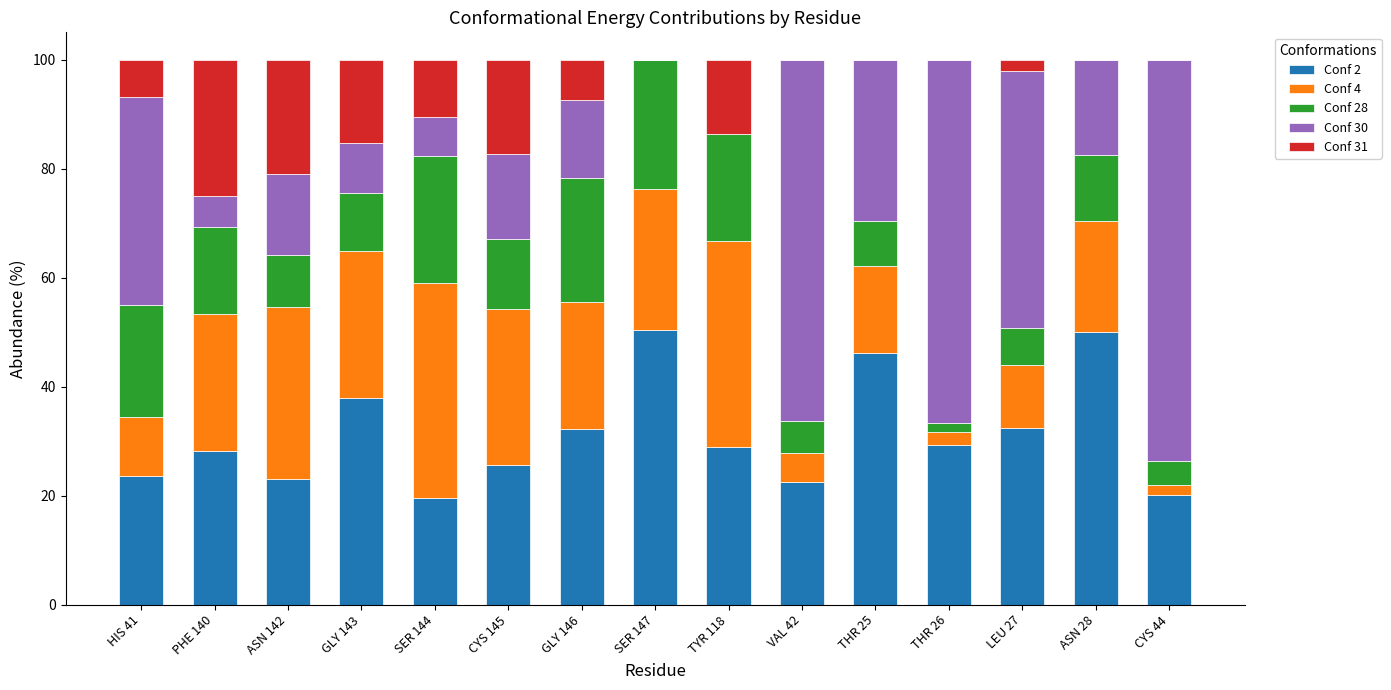

What is the sum of all Conf 2 values?

469.8